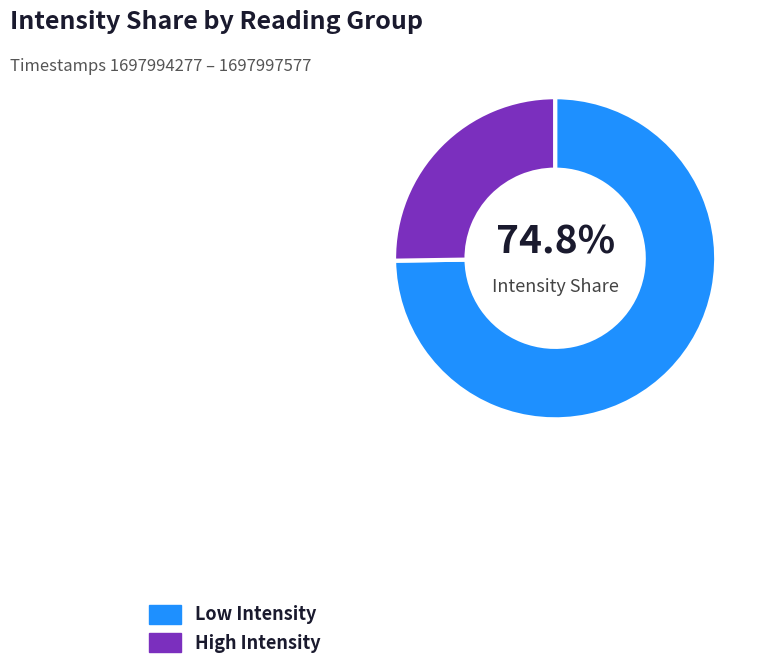

Approximately how many times larger is the value at High Intensity compared to Low Intensity?

0.3